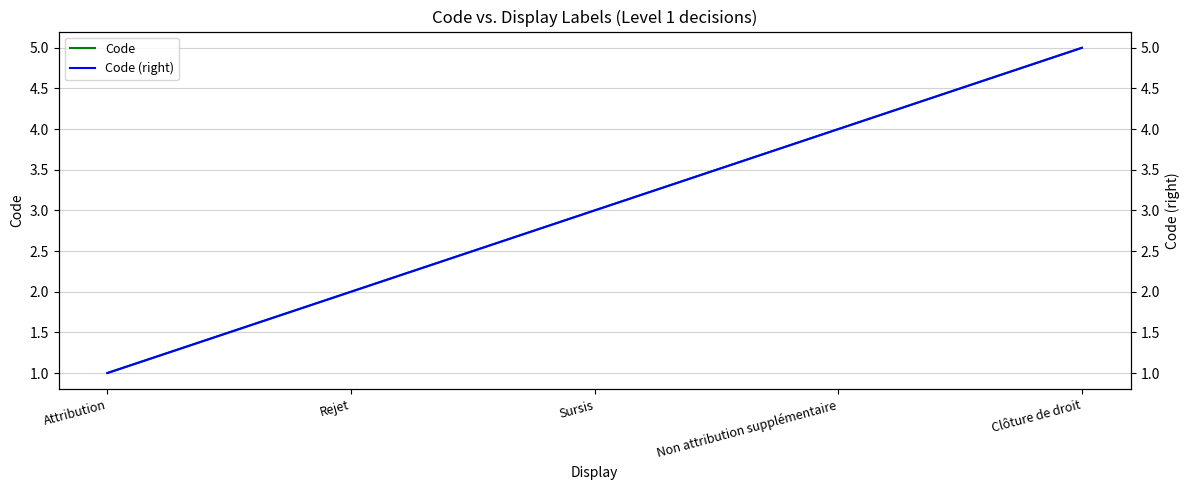

What is the lowest value of the Code series?

1